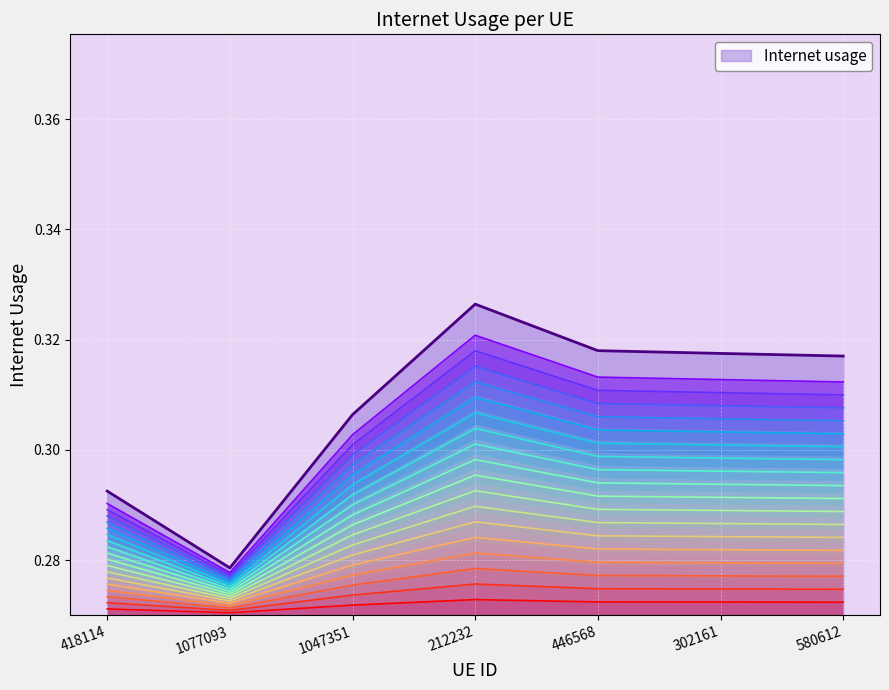

Which category has the highest value across all series?

212232